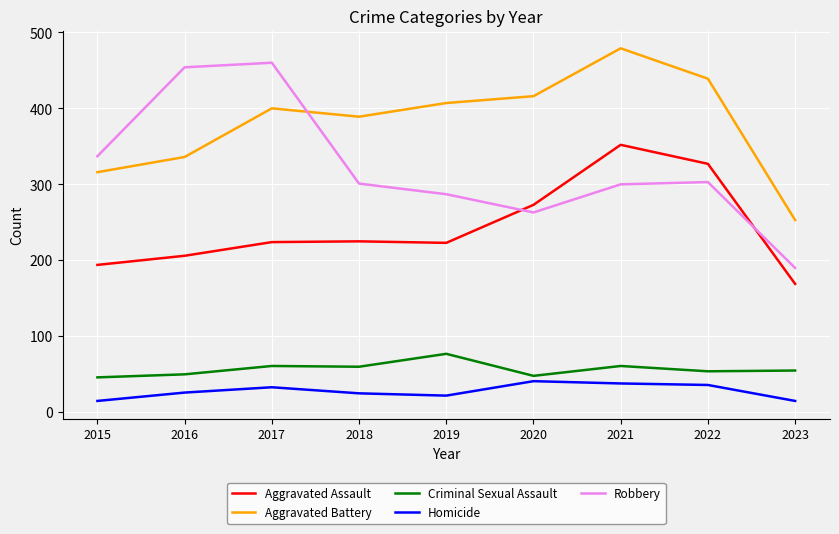

How many values in the Aggravated Battery series are below 400?

4